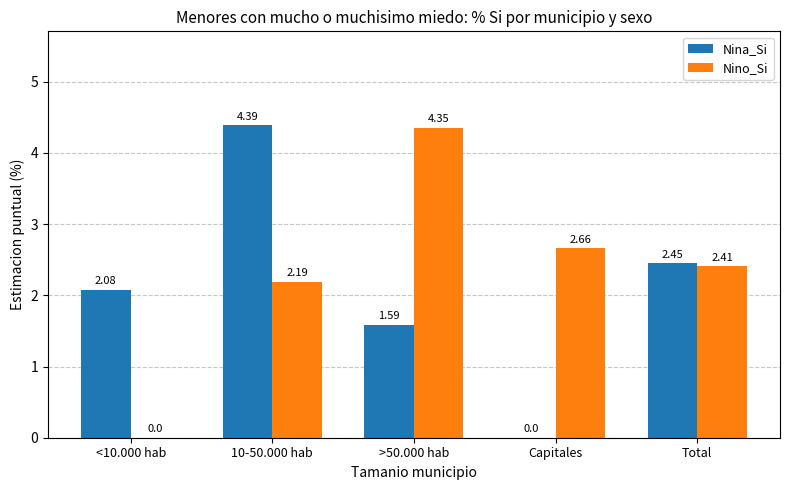

Which series has the largest range (max minus min)?

Nina_Si